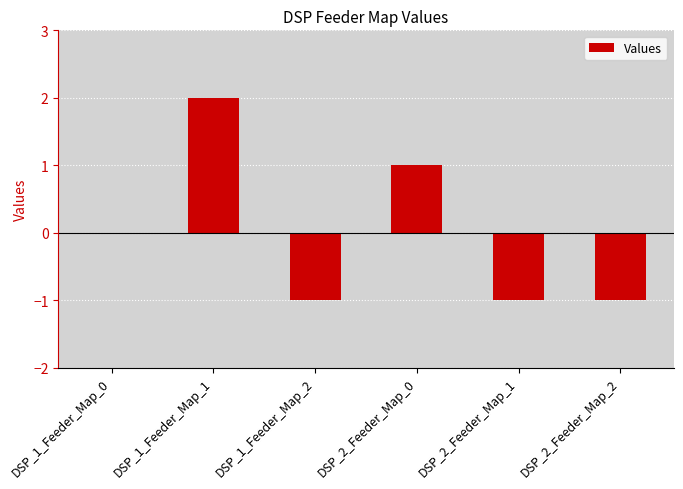

Reading left to right, what are all the values shown in this chart?

DSP_1_Feeder_Map_0=0	DSP_1_Feeder_Map_1=2	DSP_1_Feeder_Map_2=-1	DSP_2_Feeder_Map_0=1	DSP_2_Feeder_Map_1=-1	DSP_2_Feeder_Map_2=-1